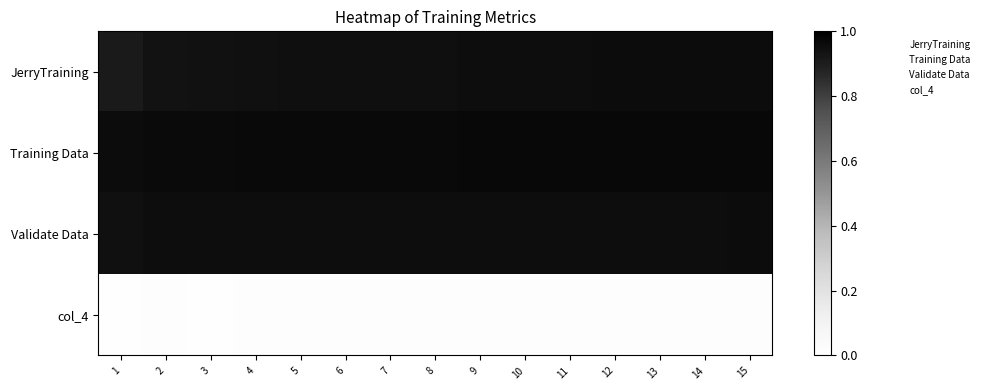

Reading left to right, what are all the values shown in this chart?

JerryTraining: 1=0.9	2=0.9	3=0.9	4=0.9	5=0.9	6=0.9	7=0.9	8=0.9	9=1.0	10=1.0	11=1.0	12=1.0	13=1.0	14=1.0	15=1.0
Training Data: 1=1.0	2=1.0	3=1.0	4=1.0	5=1.0	6=1.0	7=1.0	8=1.0	9=1.0	10=1.0	11=1.0	12=1.0	13=1.0	14=1.0	15=1.0
Validate Data: 1=0.9	2=0.9	3=1.0	4=1.0	5=1.0	6=1.0	7=1.0	8=1.0	9=1.0	10=1.0	11=1.0	12=1.0	13=1.0	14=1.0	15=1.0
col_4: 1=0.0	2=0.0	3=0.0	4=0.0	5=0.0	6=0.0	7=0.0	8=0.0	9=0.0	10=0.0	11=0.0	12=0.0	13=0.0	14=0.0	15=0.0